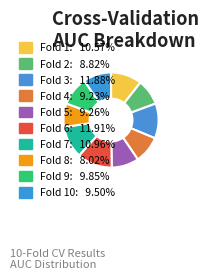

Does any single category account for the majority?

No